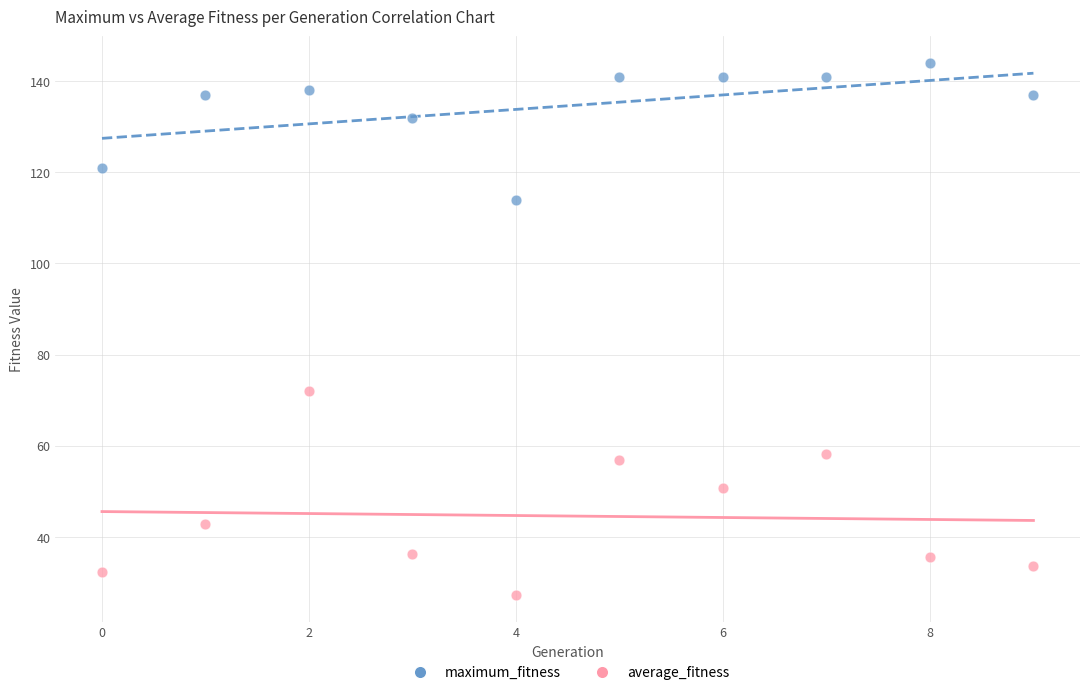

Which series reaches the minimum Y coordinate?

average_fitness